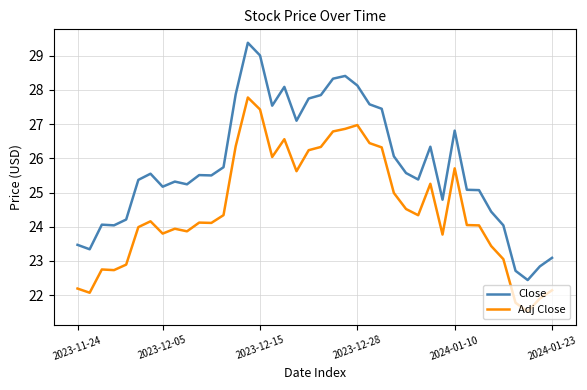

Which series has the widest spread of values?

Close